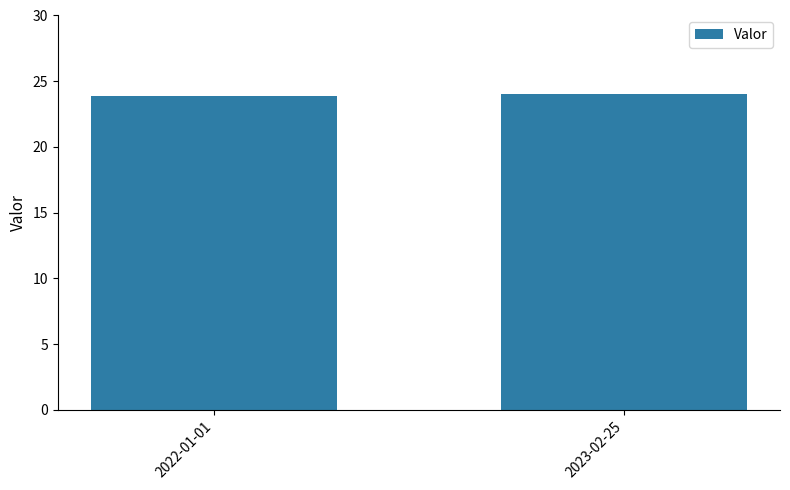

How many bars are there in total?

2